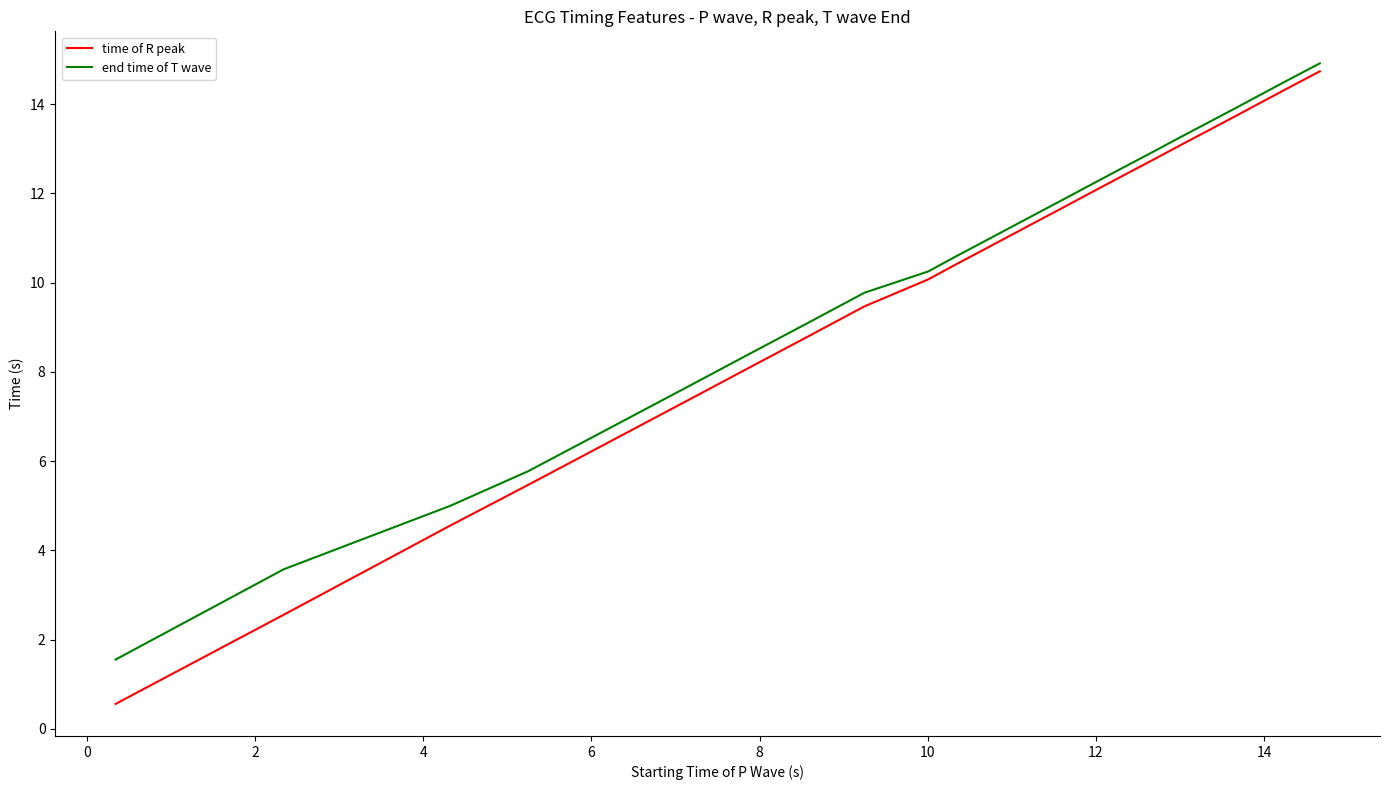

What is the maximum value for end time of T wave?

14.9